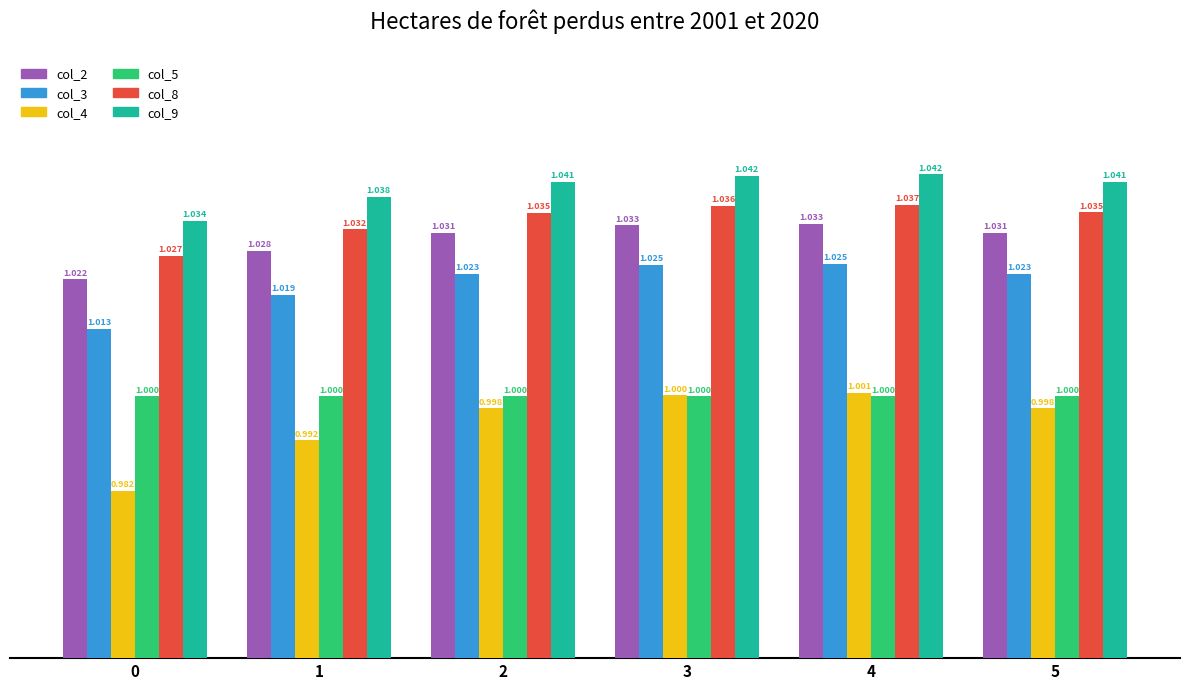

What is the highest value of the col_9 series?

1.0